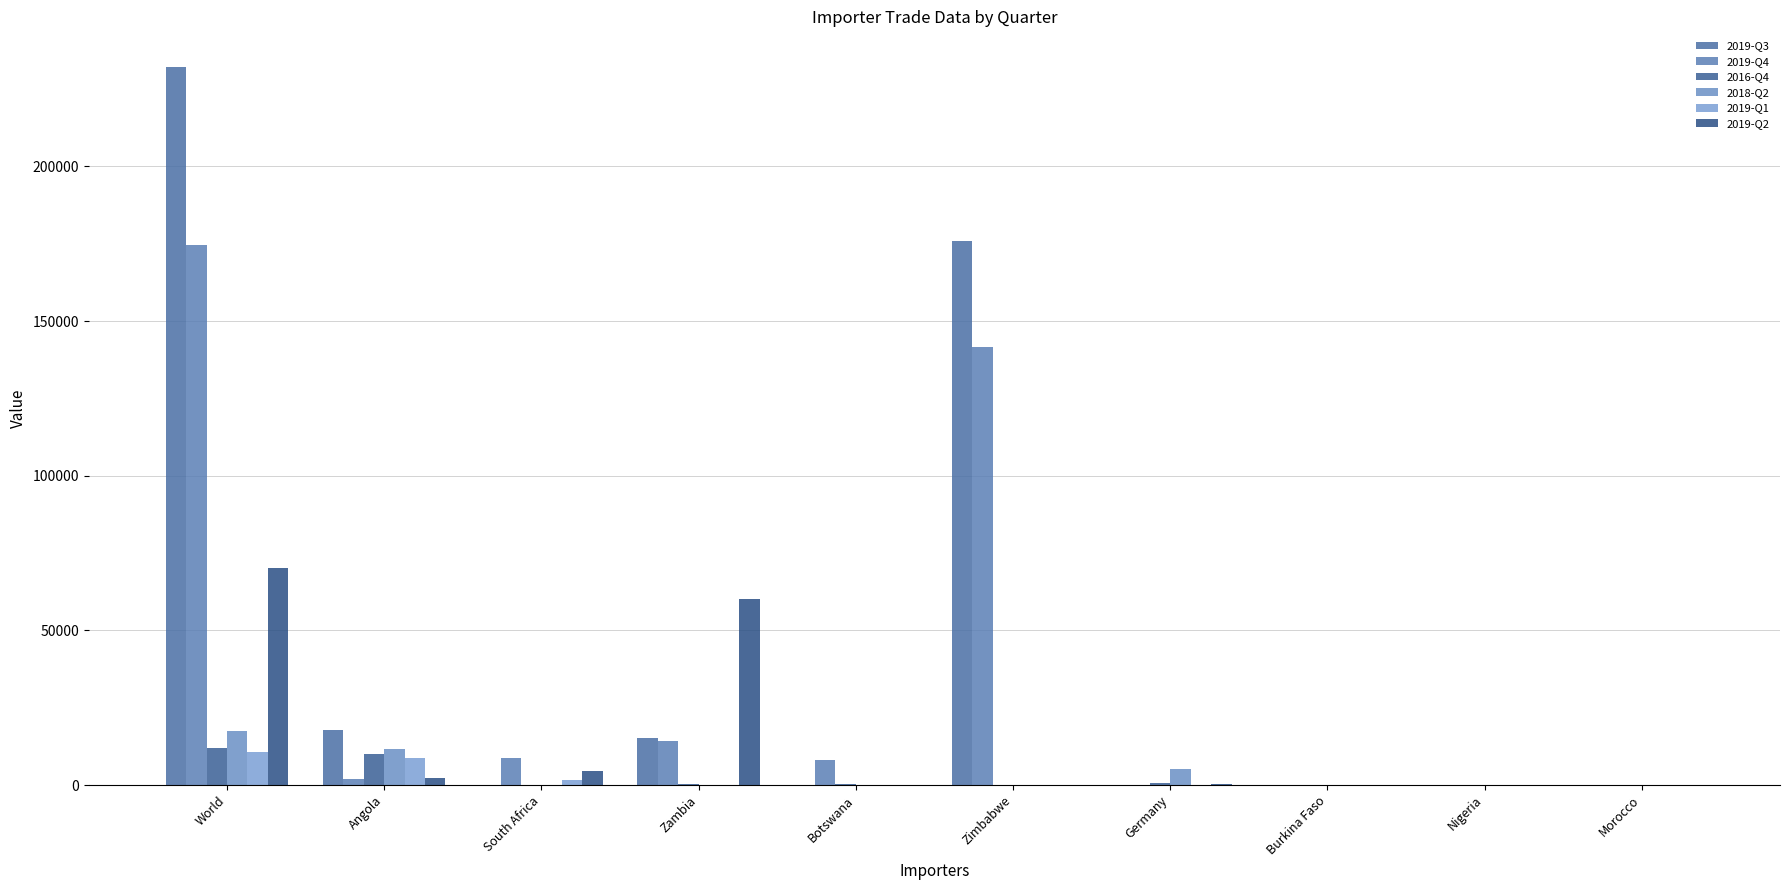

The 2019-Q3 series shows 232036 at World. True or false?

True